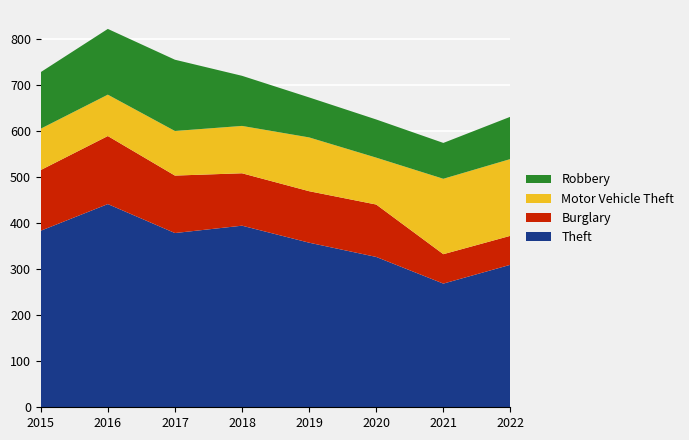

Reading left to right, extract all data points from this chart.

Theft: 384	442	379	395	358	327	269	310
Burglary: 132	148	125	114	112	114	64	63
Motor Vehicle Theft: 90	90	97	103	117	102	164	167
Robbery: 123	143	155	109	87	83	78	92